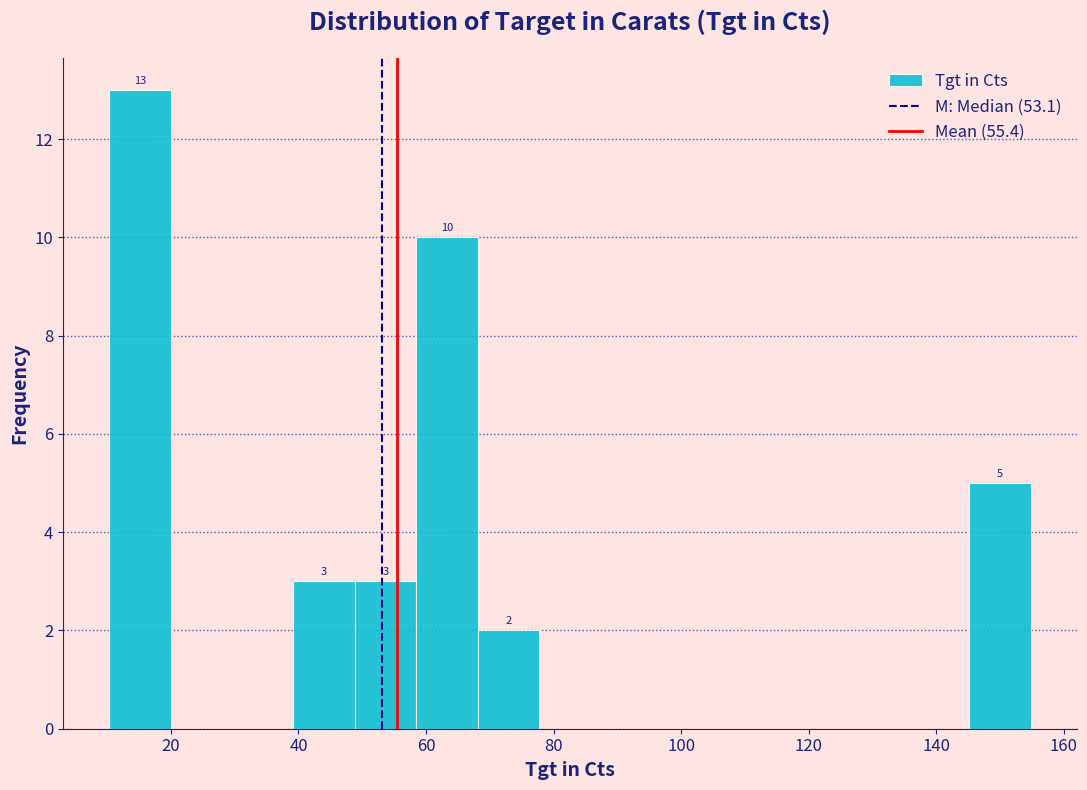

Which range on the x-axis has the tallest bar?

10 to 20